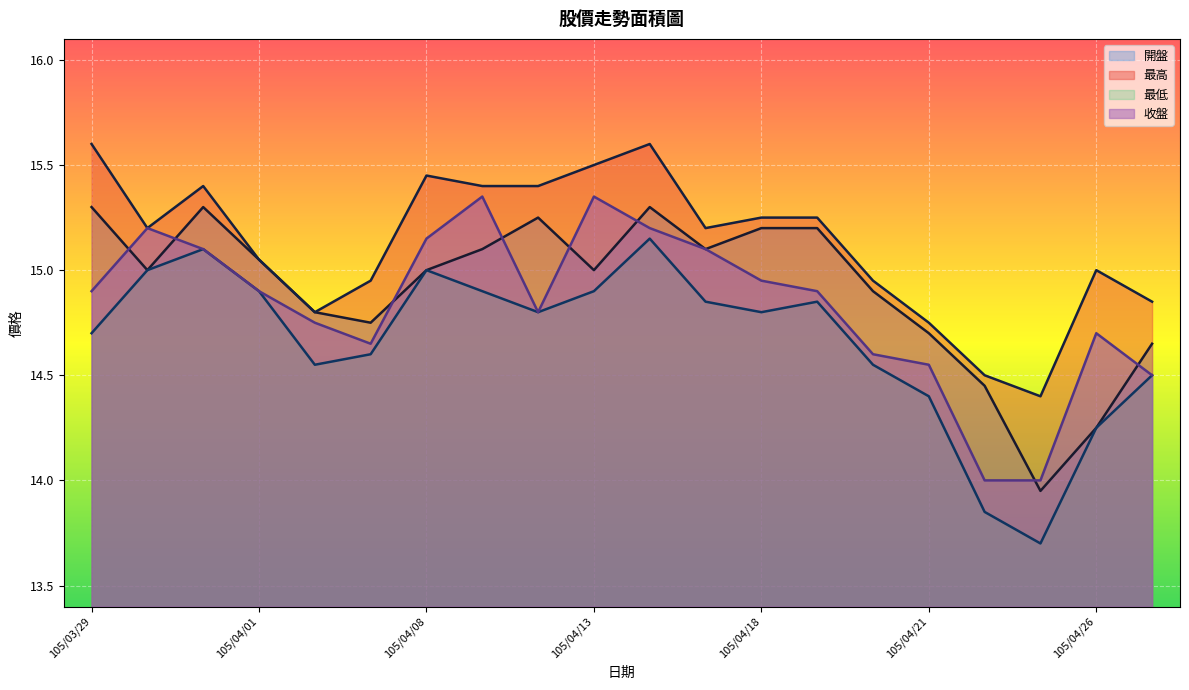

Reading right to left, list all the values displayed in this chart.

開盤: 105/04/27=14.7	105/04/26=14.2	105/04/25=13.9	105/04/22=14.4	105/04/21=14.7	105/04/20=14.9	105/04/19=15.2	105/04/18=15.2	105/04/15=15.1	105/04/14=15.3	105/04/13=15.0	105/04/12=15.2	105/04/11=15.1	105/04/08=15.0	105/04/07=14.8	105/04/06=14.8	105/04/01=15.1	105/03/31=15.3	105/03/30=15.0	105/03/29=15.3
最高: 105/04/27=14.8	105/04/26=15.0	105/04/25=14.4	105/04/22=14.5	105/04/21=14.8	105/04/20=14.9	105/04/19=15.2	105/04/18=15.2	105/04/15=15.2	105/04/14=15.6	105/04/13=15.5	105/04/12=15.4	105/04/11=15.4	105/04/08=15.4	105/04/07=14.9	105/04/06=14.8	105/04/01=15.1	105/03/31=15.4	105/03/30=15.2	105/03/29=15.6
最低: 105/04/27=14.5	105/04/26=14.2	105/04/25=13.7	105/04/22=13.8	105/04/21=14.4	105/04/20=14.6	105/04/19=14.8	105/04/18=14.8	105/04/15=14.8	105/04/14=15.2	105/04/13=14.9	105/04/12=14.8	105/04/11=14.9	105/04/08=15.0	105/04/07=14.6	105/04/06=14.6	105/04/01=14.9	105/03/31=15.1	105/03/30=15.0	105/03/29=14.7
收盤: 105/04/27=14.5	105/04/26=14.7	105/04/25=14.0	105/04/22=14.0	105/04/21=14.6	105/04/20=14.6	105/04/19=14.9	105/04/18=14.9	105/04/15=15.1	105/04/14=15.2	105/04/13=15.3	105/04/12=14.8	105/04/11=15.3	105/04/08=15.2	105/04/07=14.7	105/04/06=14.8	105/04/01=14.9	105/03/31=15.1	105/03/30=15.2	105/03/29=14.9